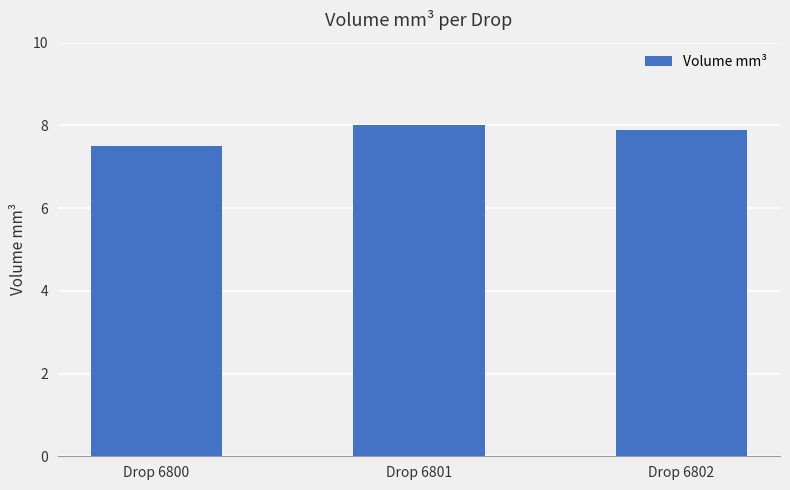

What is the value of the 3rd bar from the left?

7.9